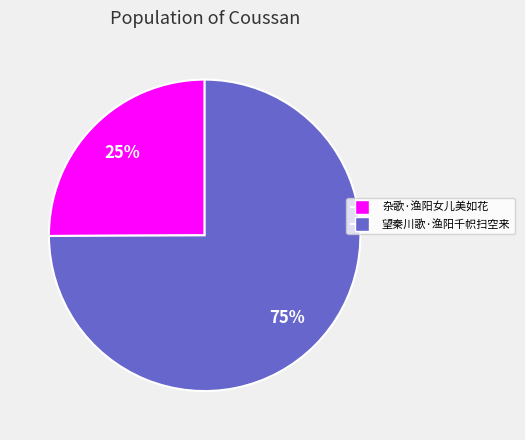

Which slice is the largest?

望秦川歌·渔阳千帜扫空来